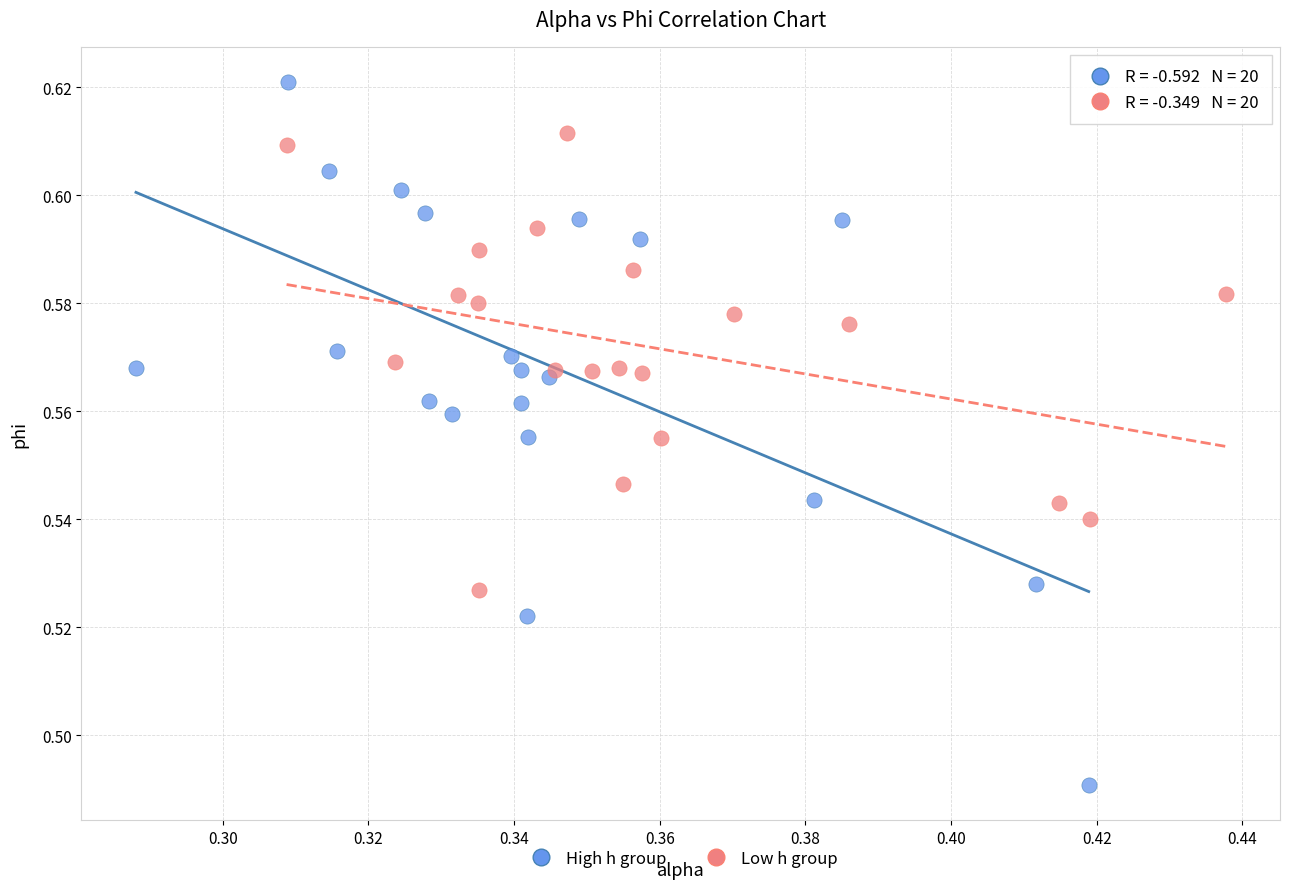

Which series reaches the maximum Y coordinate?

High h group